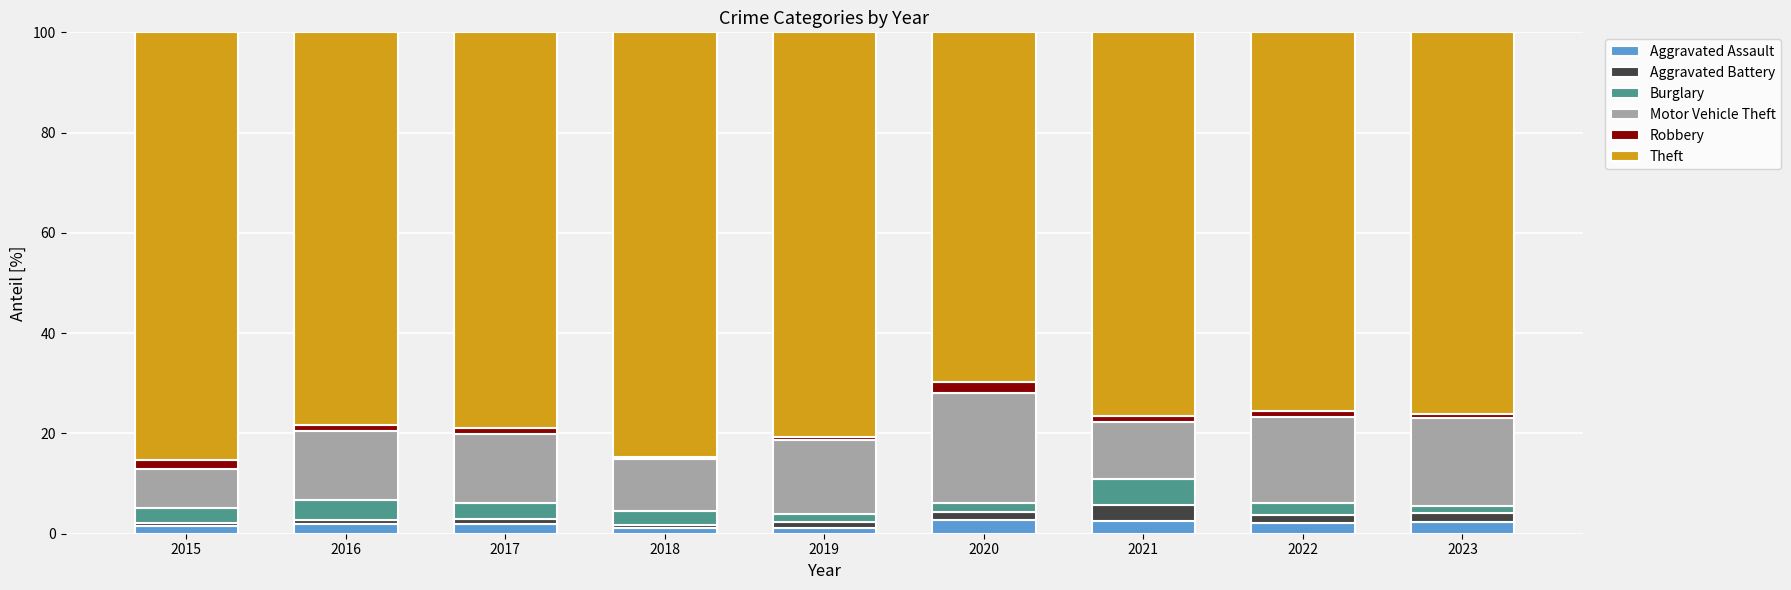

What is the sum of all Aggravated Assault values?

17.5